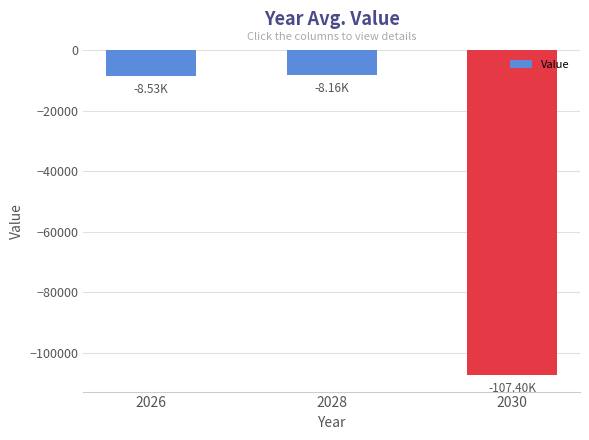

What is the value of the 2nd bar from the left?

-8165.0